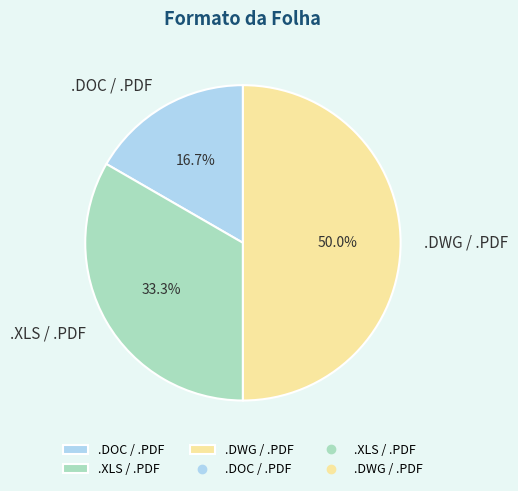

To the nearest percent, what percentage of the pie is .XLS / .PDF?

33%